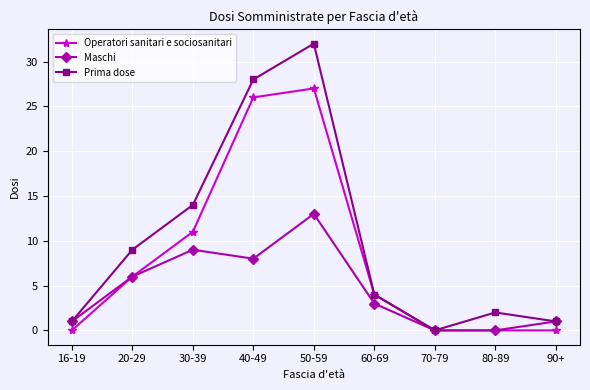

How many lines are shown in the chart?

3